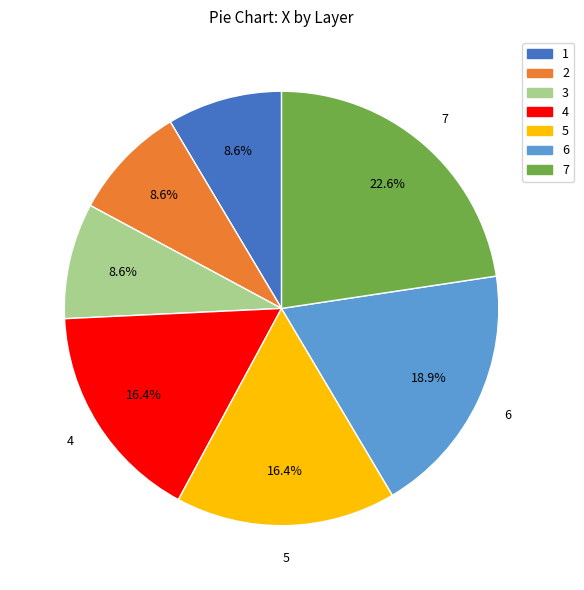

What is the ratio of the value at 6 to the value at 4?

1.2